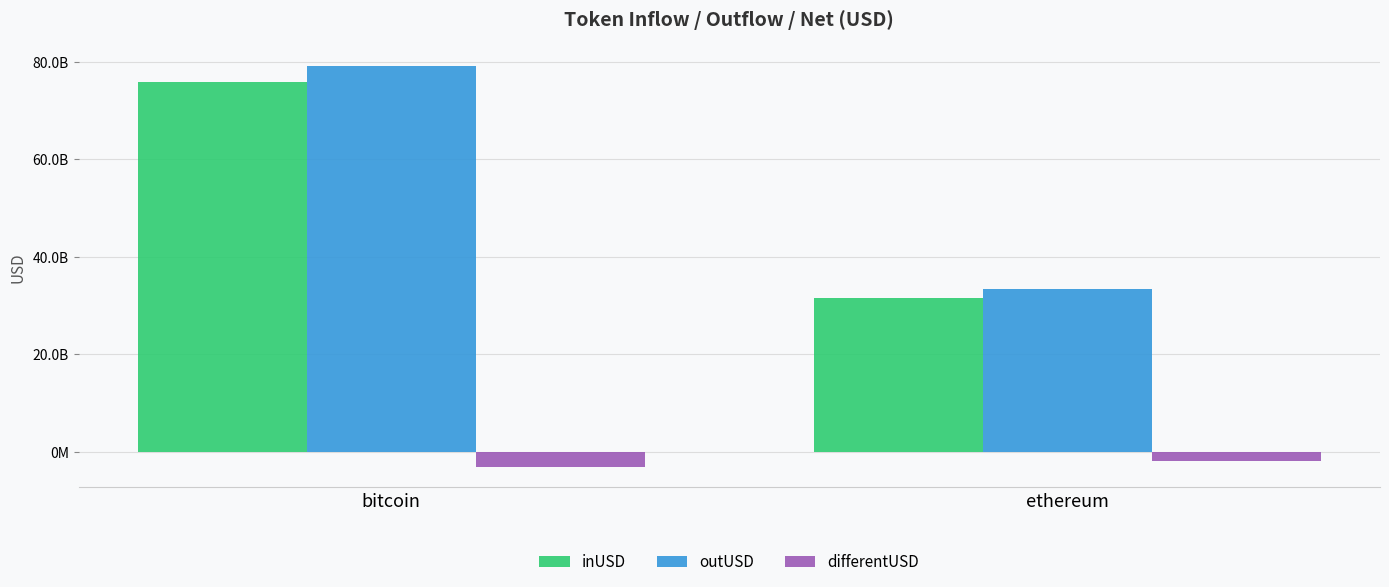

What is the sum of the outUSD values at ethereum and bitcoin?

112435436476.7